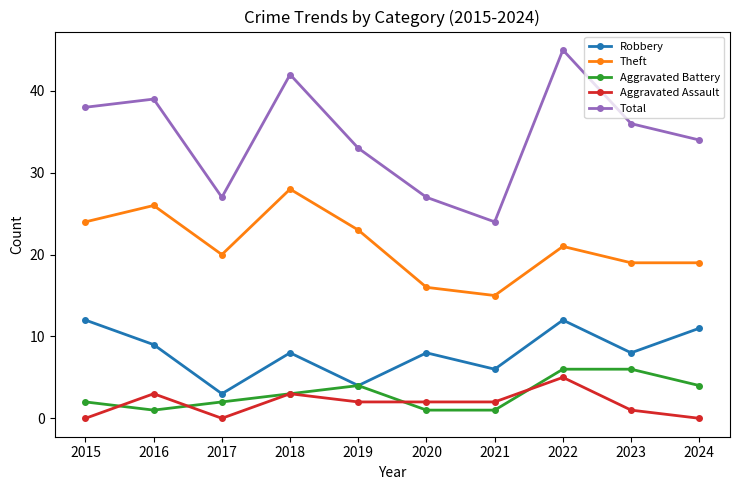

What is the value of the Aggravated Assault point at the 7th from the left?

2